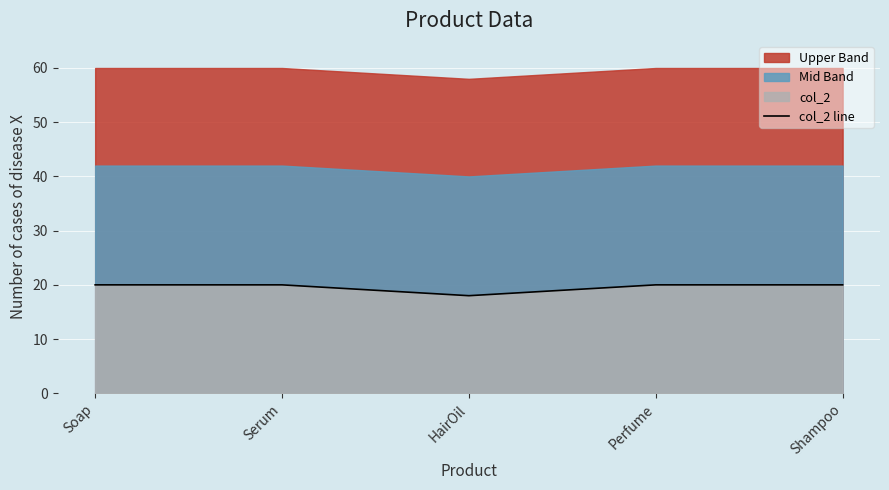

Which category has the highest value across all series?

Soap